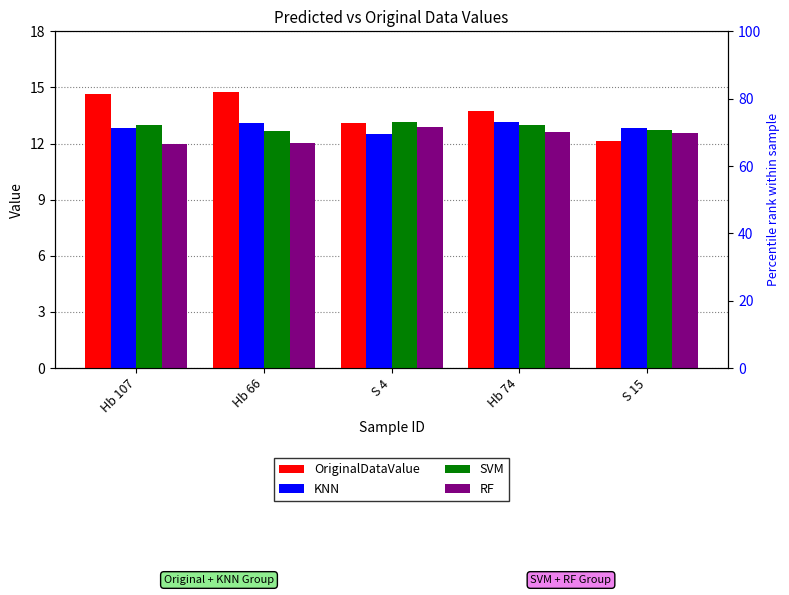

Is it true that KNN equals 5.7 at Hb 74?

False